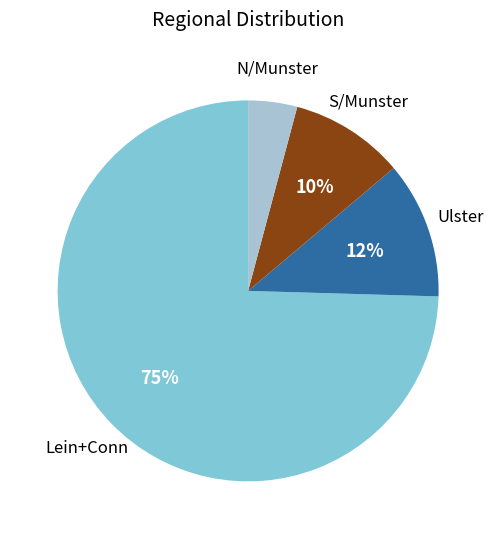

Is there any slice that represents more than half of the pie?

Yes